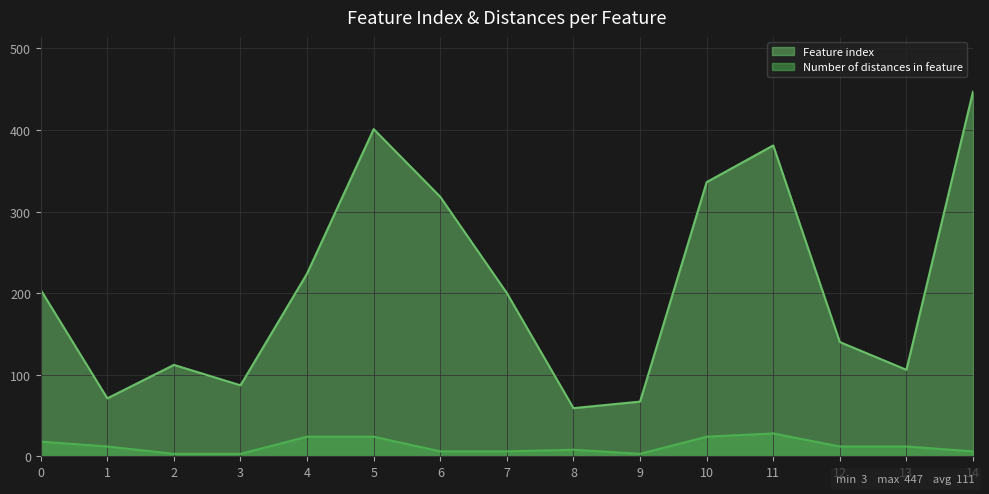

List the labels in order of Number of distances in feature value, largest first.

11, 4, 5, 10, 0, 1, 12, 13, 8, 6, 7, 14, 2, 3, 9